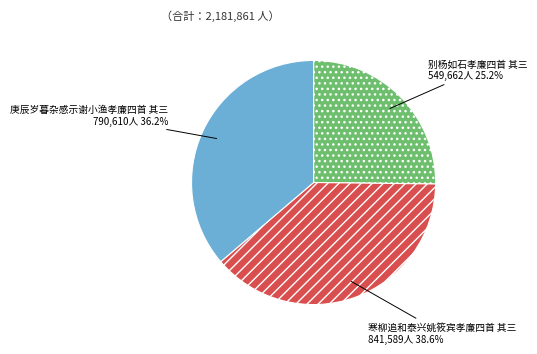

What is the ratio of the value at 别杨如石孝廉四首 其三 to the value at 寒柳追和泰兴姚筱宾孝廉四首 其三?

0.7